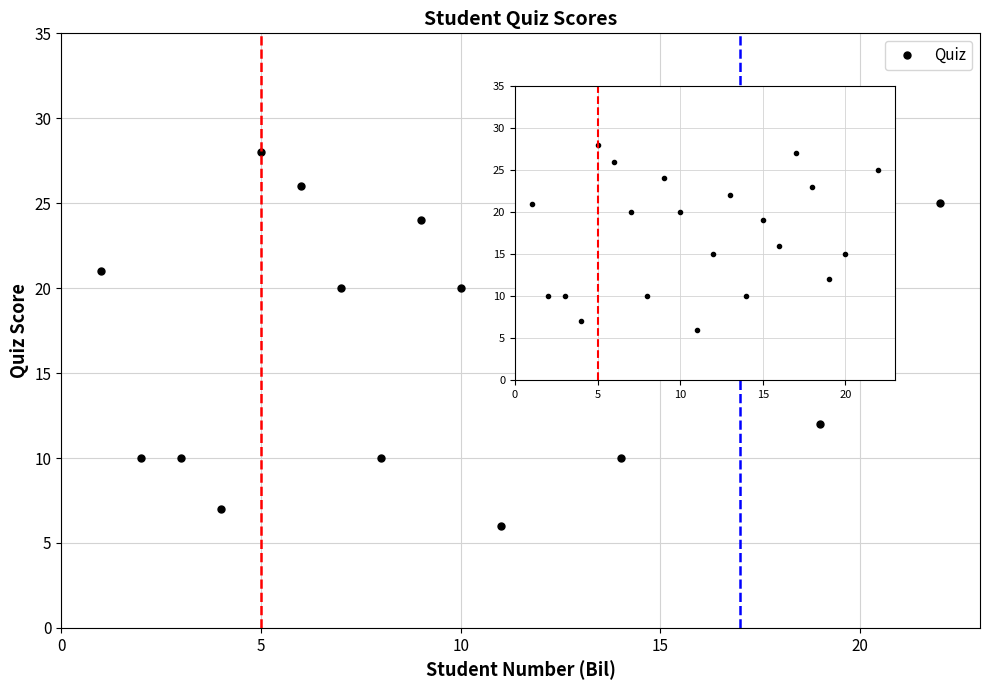

How many interior local valleys (lower than both neighbors) does the data have?

6